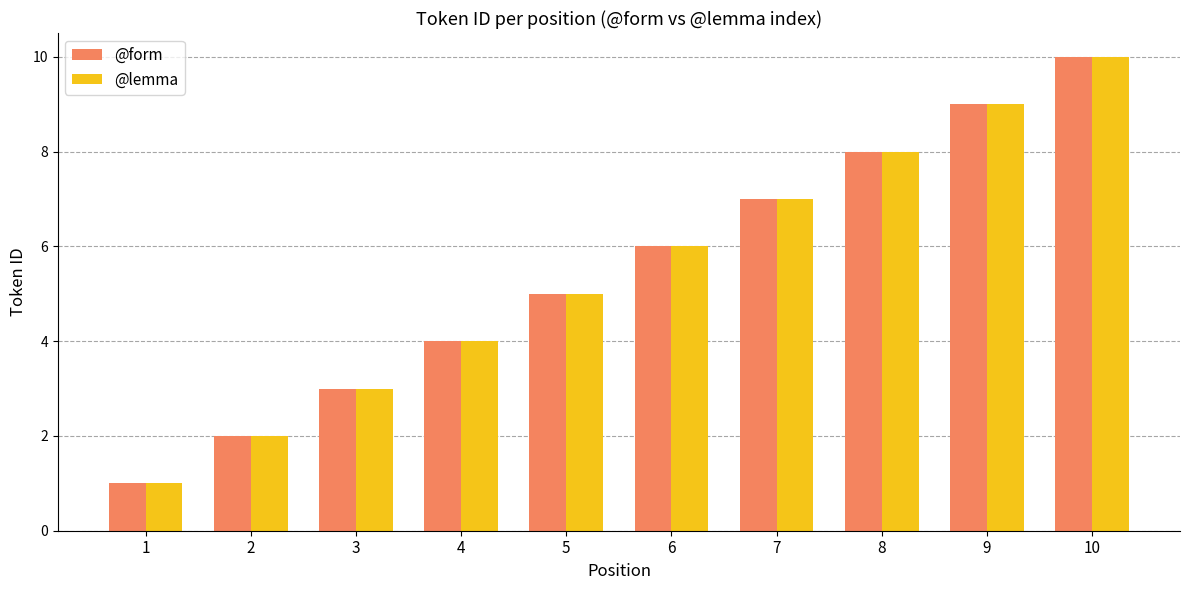

List the labels in order of @lemma value, smallest first.

1, 2, 3, 4, 5, 6, 7, 8, 9, 10